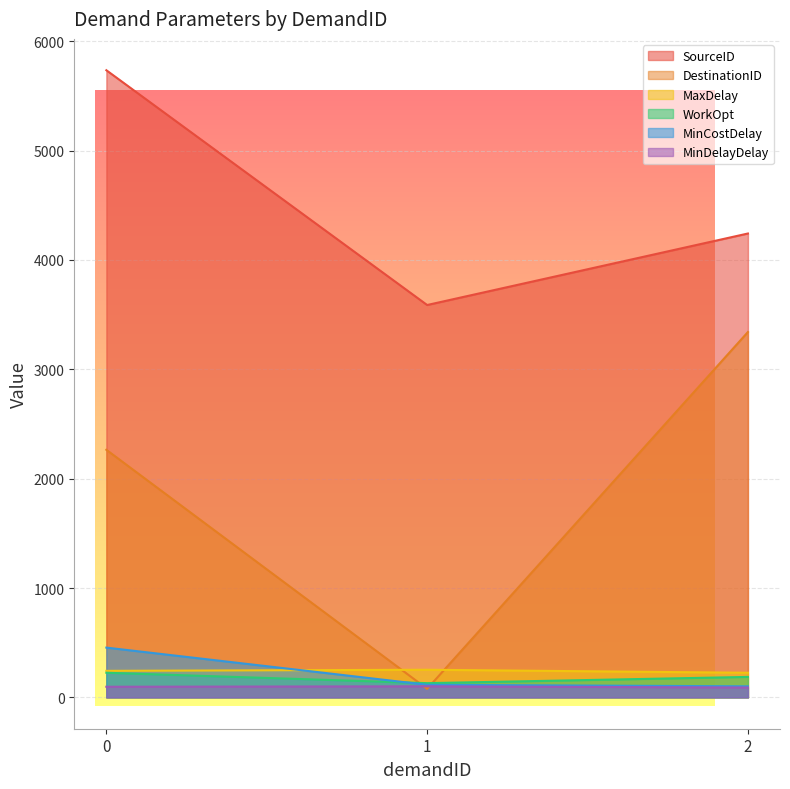

What is the sum of all WorkOpt values?

542.0